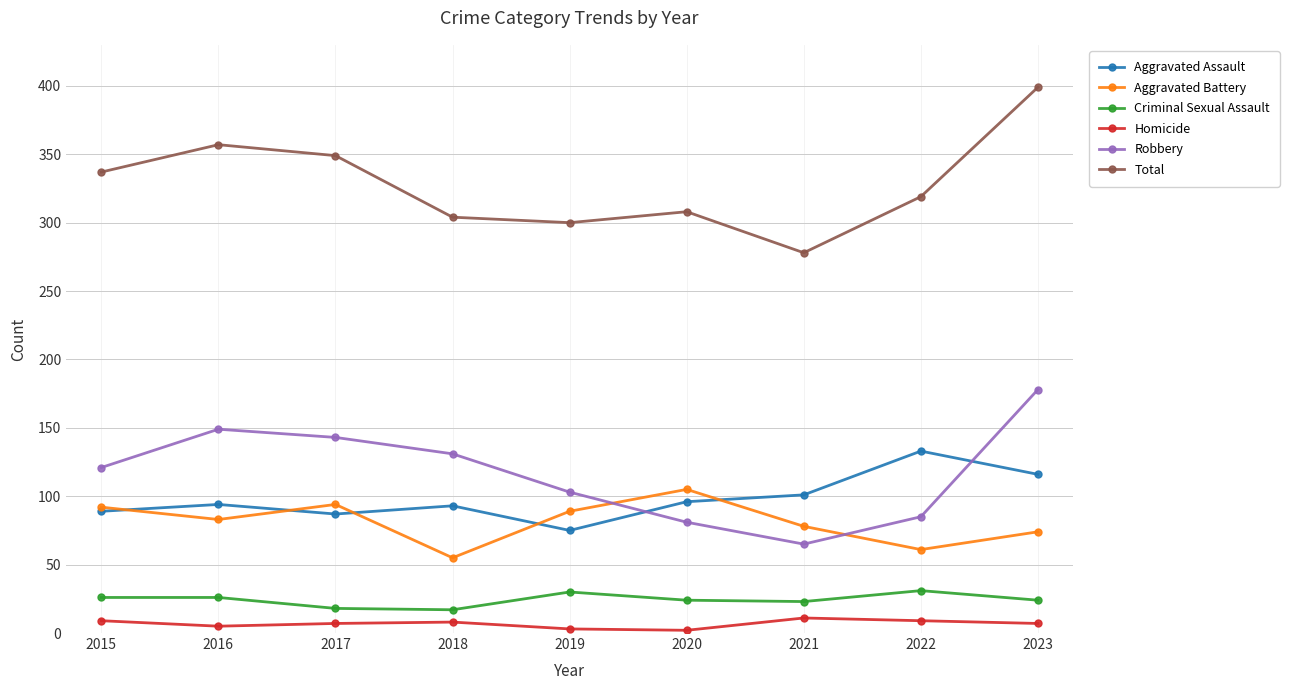

True or false: Total and Aggravated Assault intersect in this chart.

False